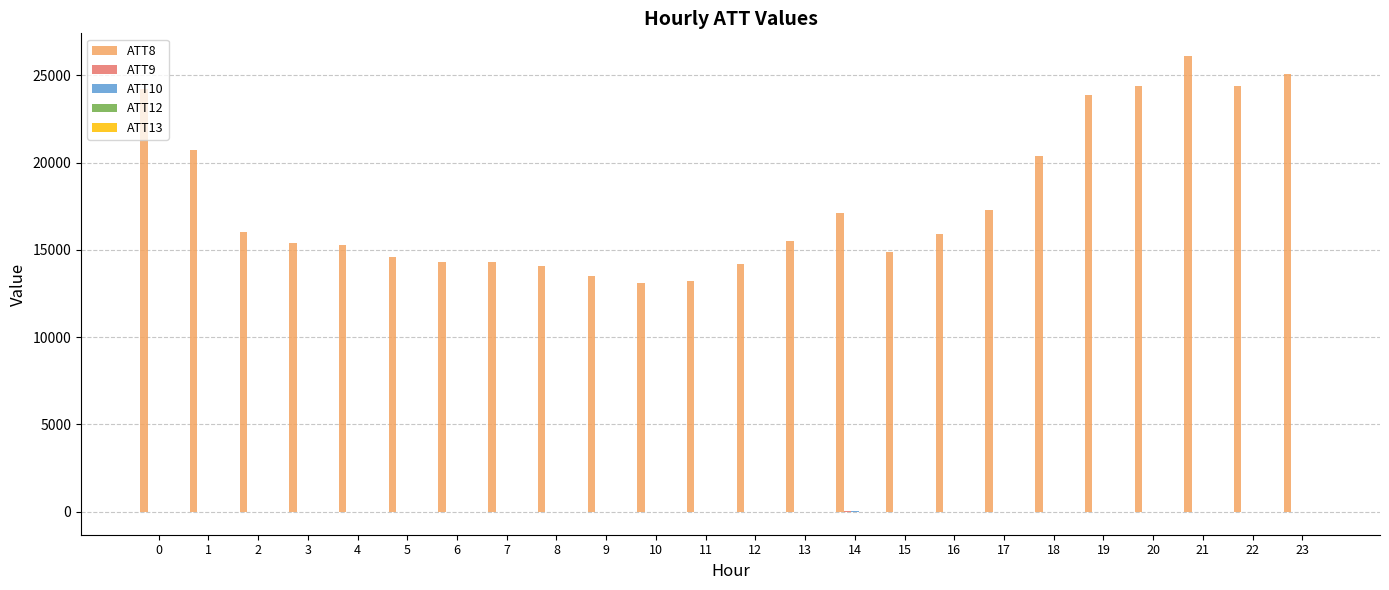

At which label is ATT8 closest to 19600?

18